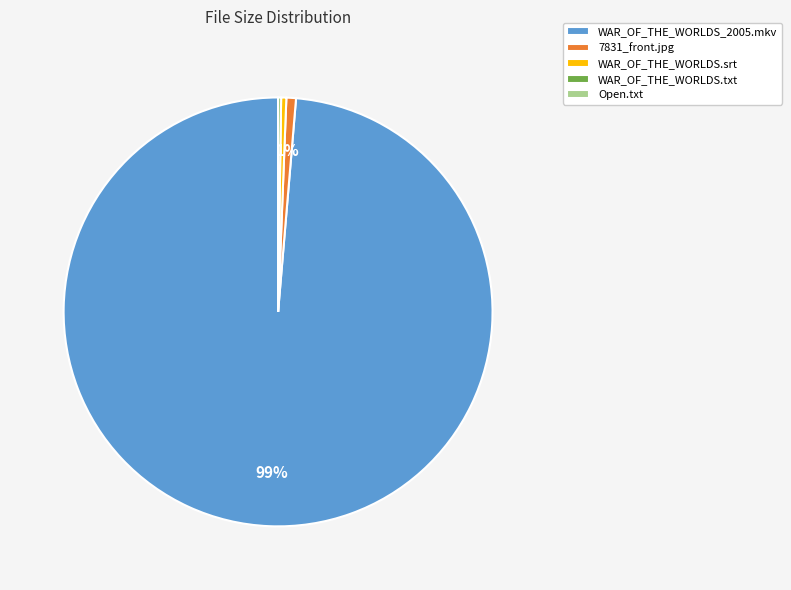

Is the sum of WAR_OF_THE_WORLDS_2005.mkv and WAR_OF_THE_WORLDS.srt greater than half?

Yes